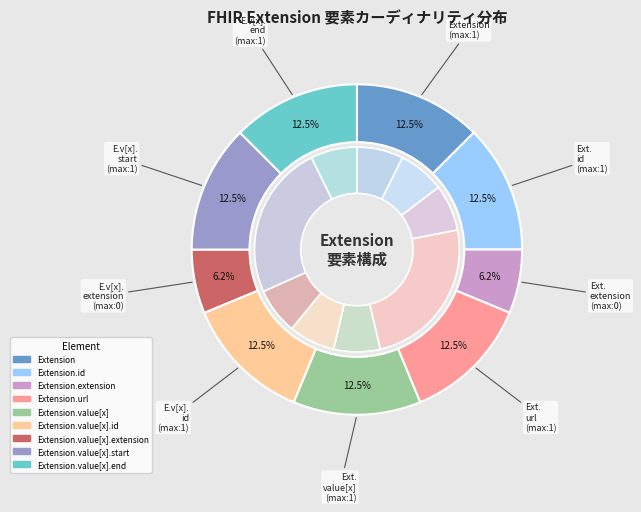

Combined, do Extension.value[x].end and Extension account for over 50%?

No